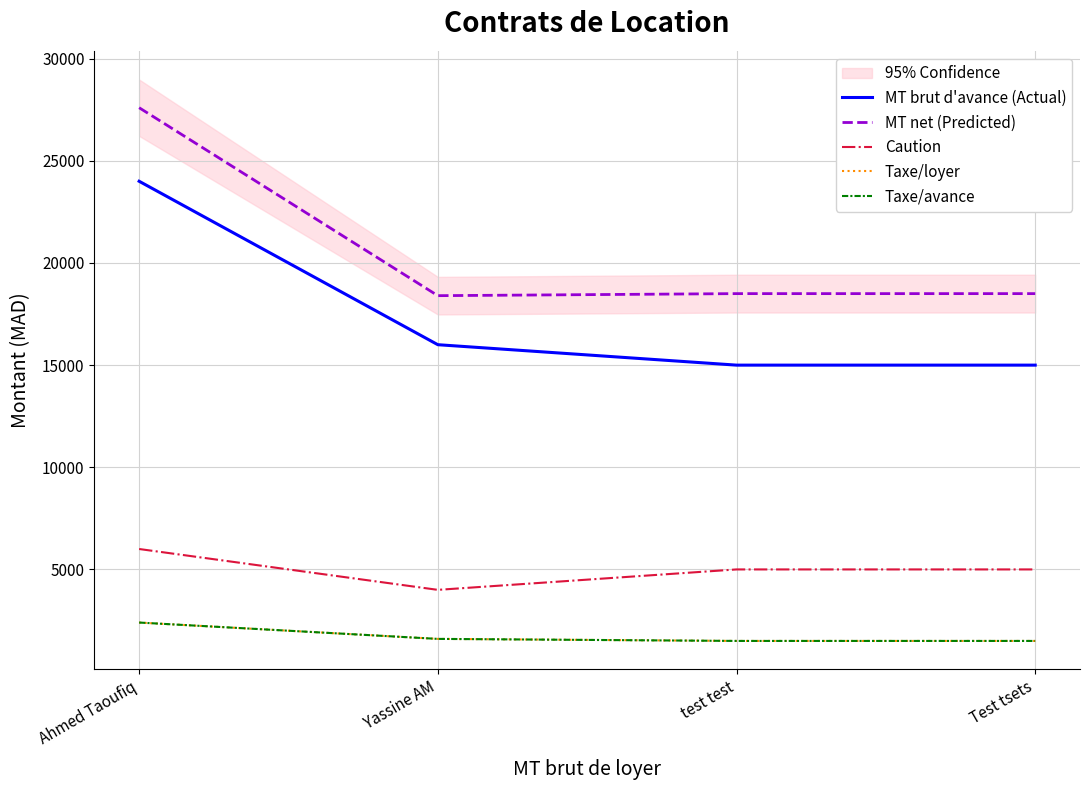

True or false: MT brut d'avance (Actual) has a value of 15000 at test test.

True